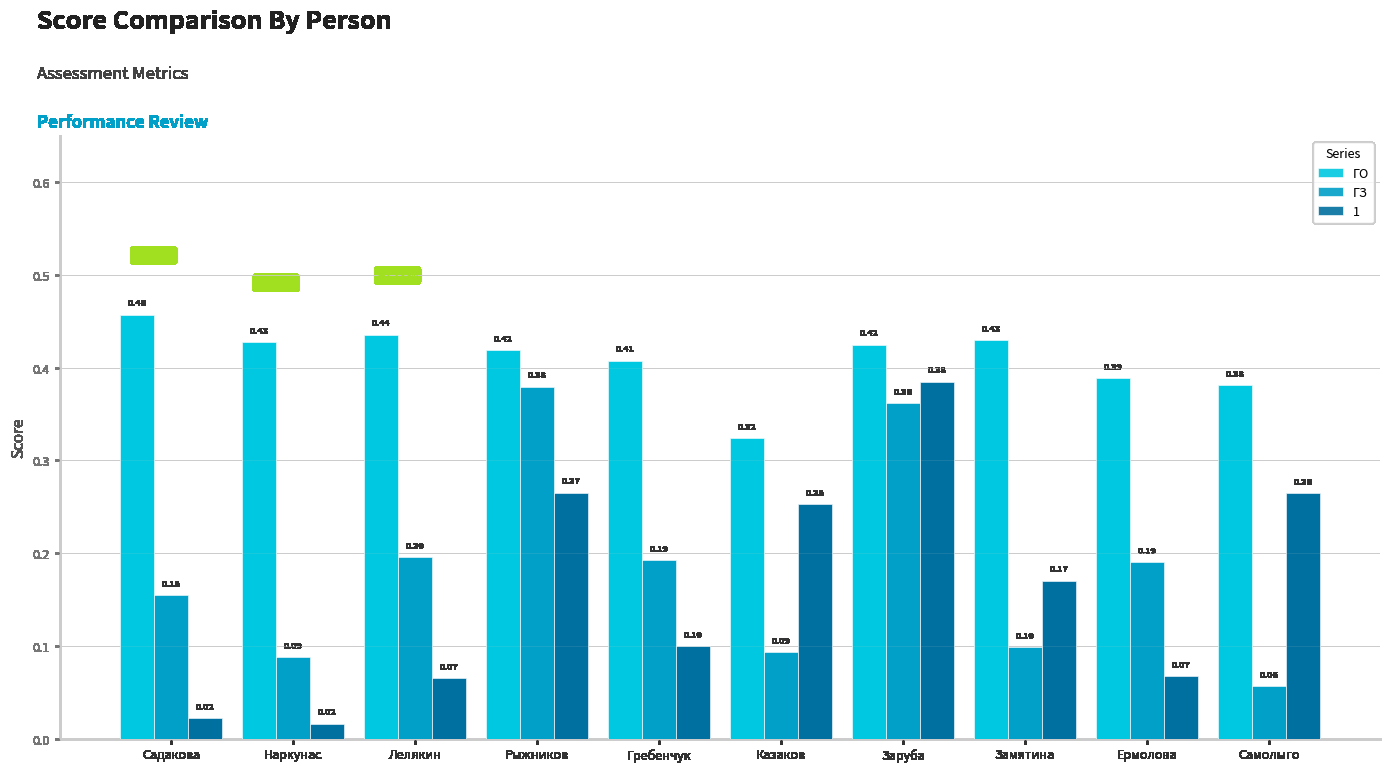

What is the sum of all 1 values?

1.6